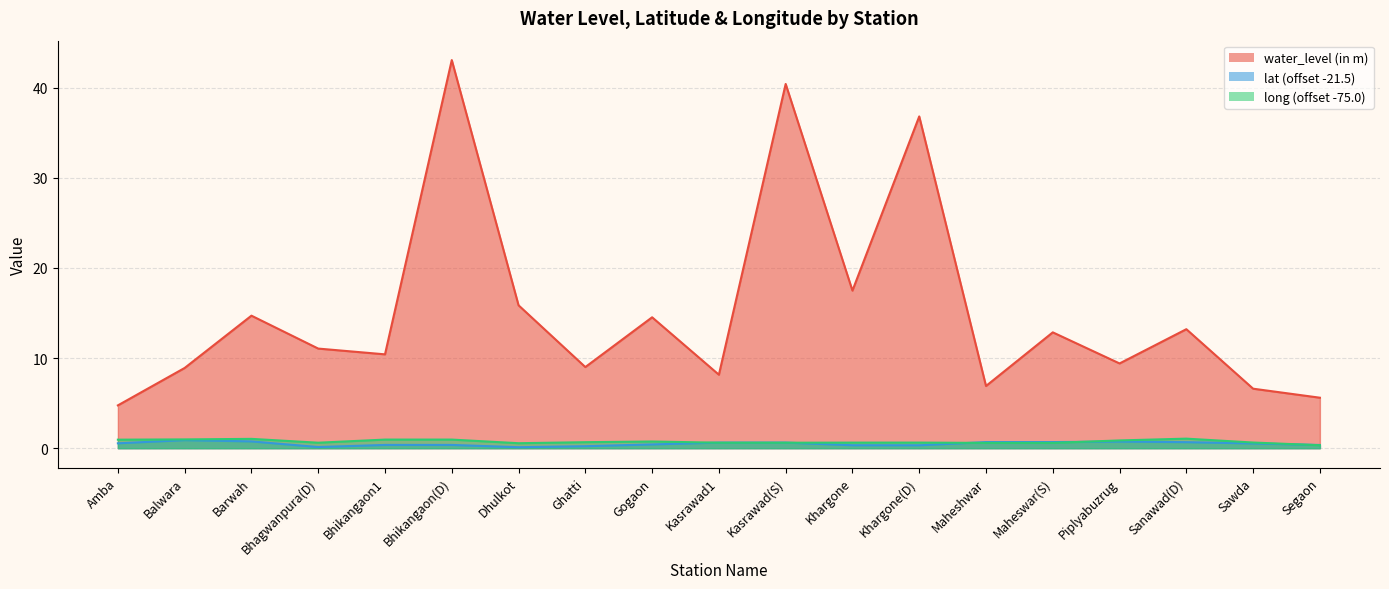

Reading left to right, what are all the values shown in this chart?

water_level (in m): 4.8	8.9	14.7	11.1	10.4	43.0	15.8	9.0	14.5	8.2	40.4	17.5	36.8	6.9	12.8	9.4	13.2	6.6	5.6
lat: 0.5	0.9	0.8	0.1	0.4	0.4	0.1	0.2	0.4	0.6	0.6	0.3	0.3	0.7	0.7	0.7	0.7	0.5	0.4
long: 0.9	1.0	1.0	0.6	1.0	1.0	0.6	0.7	0.7	0.6	0.6	0.6	0.6	0.6	0.6	0.9	1.1	0.6	0.3